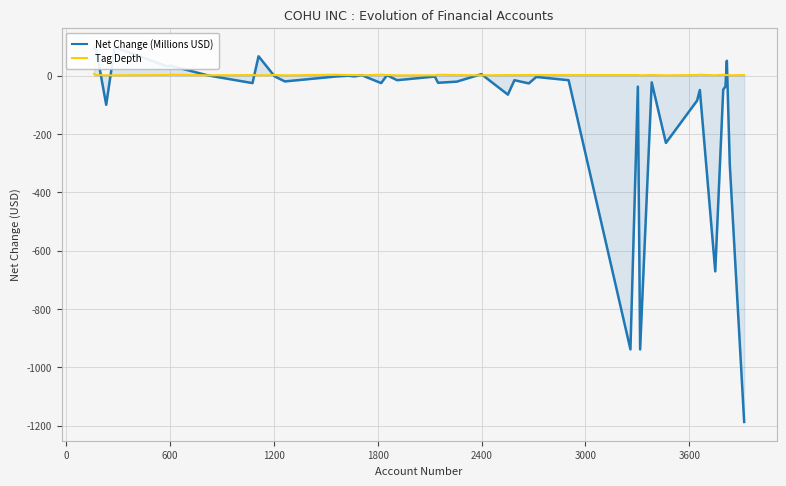

How many positive values does the Net Change (Millions USD) series have?

11